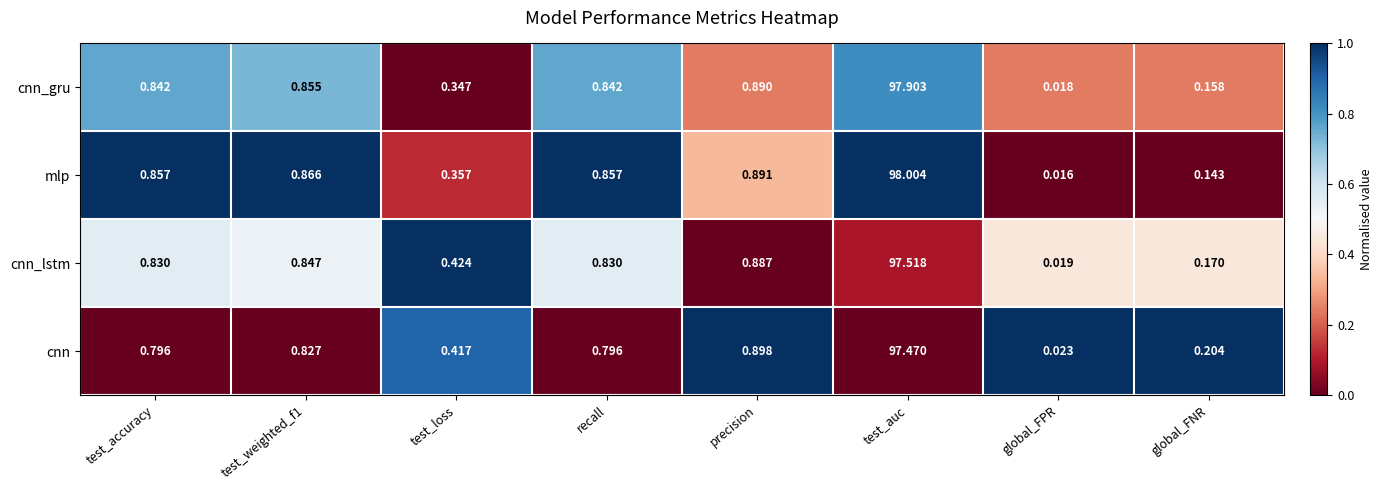

At which category does the chart reach its minimum across all series?

global_FPR